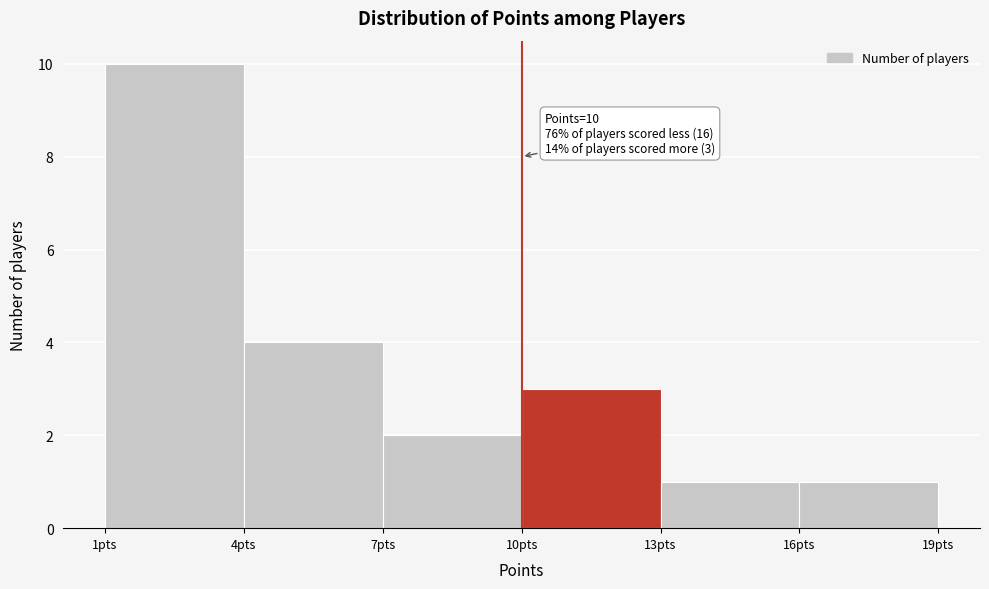

Over which range of the x-axis is the bar tallest?

1 to 4